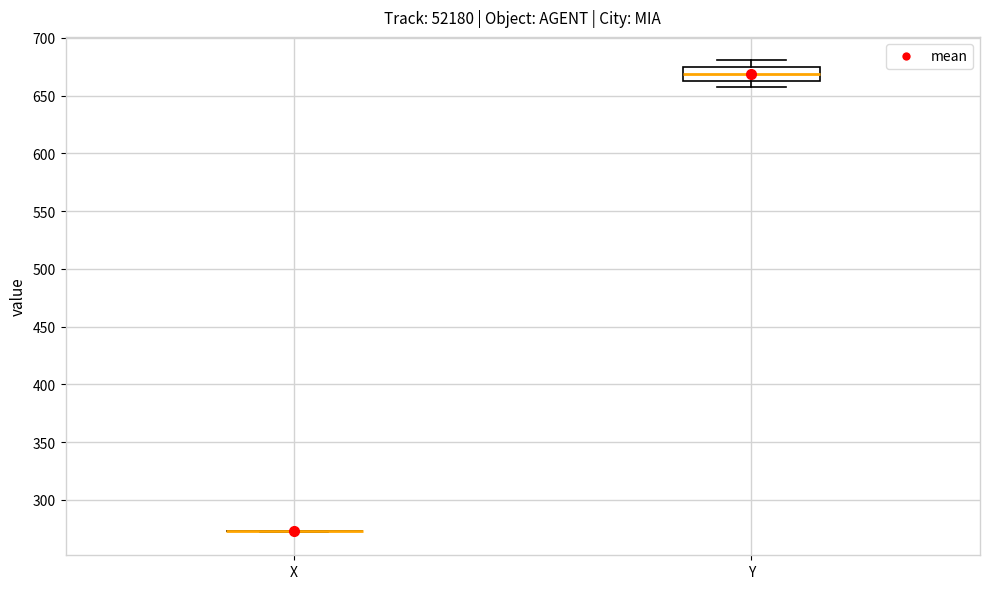

Reading left to right, transcribe this box plot: for each box, give where its median line is, the range the box spans, and where its two whiskers end, as read against the y-axis. The values are not printed on the chart, so give them approximately, as read against the axis.

X: box collapsed to a line at 275, whiskers 270 to 275
Y: median 670, box 665 to 675, whiskers 655 to 680